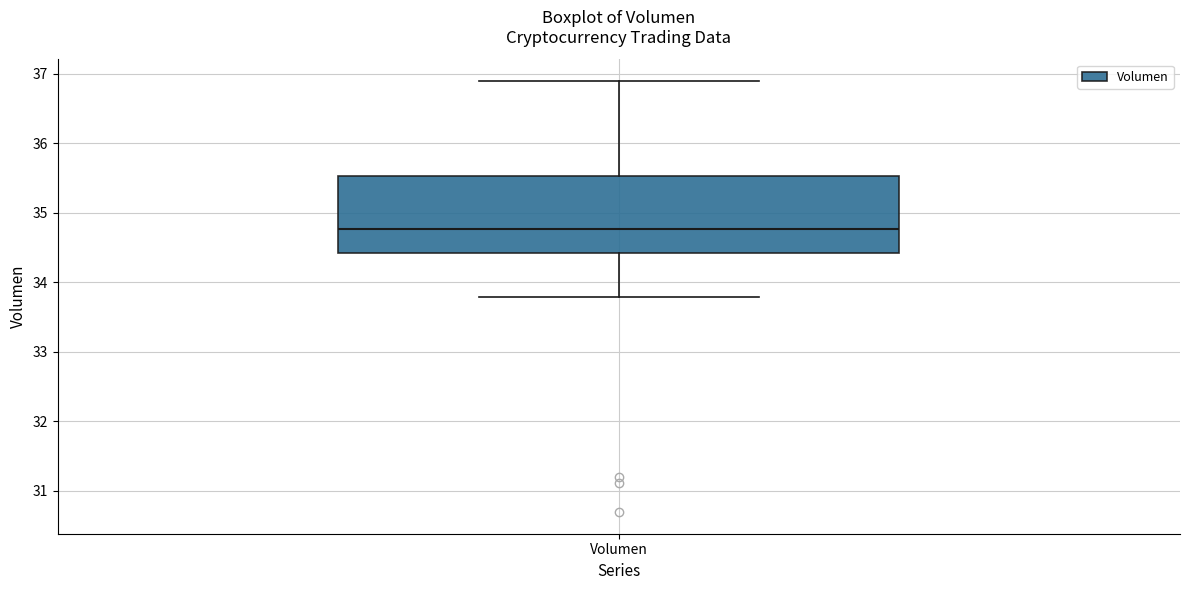

Transcribe this box plot: give where the median line is, the range the box spans, and where the two whiskers end, as read against the y-axis. The values are not printed on the chart, so give them approximately, as read against the axis.

median 34.8, box 34.4 to 35.5, whiskers 33.8 to 36.9